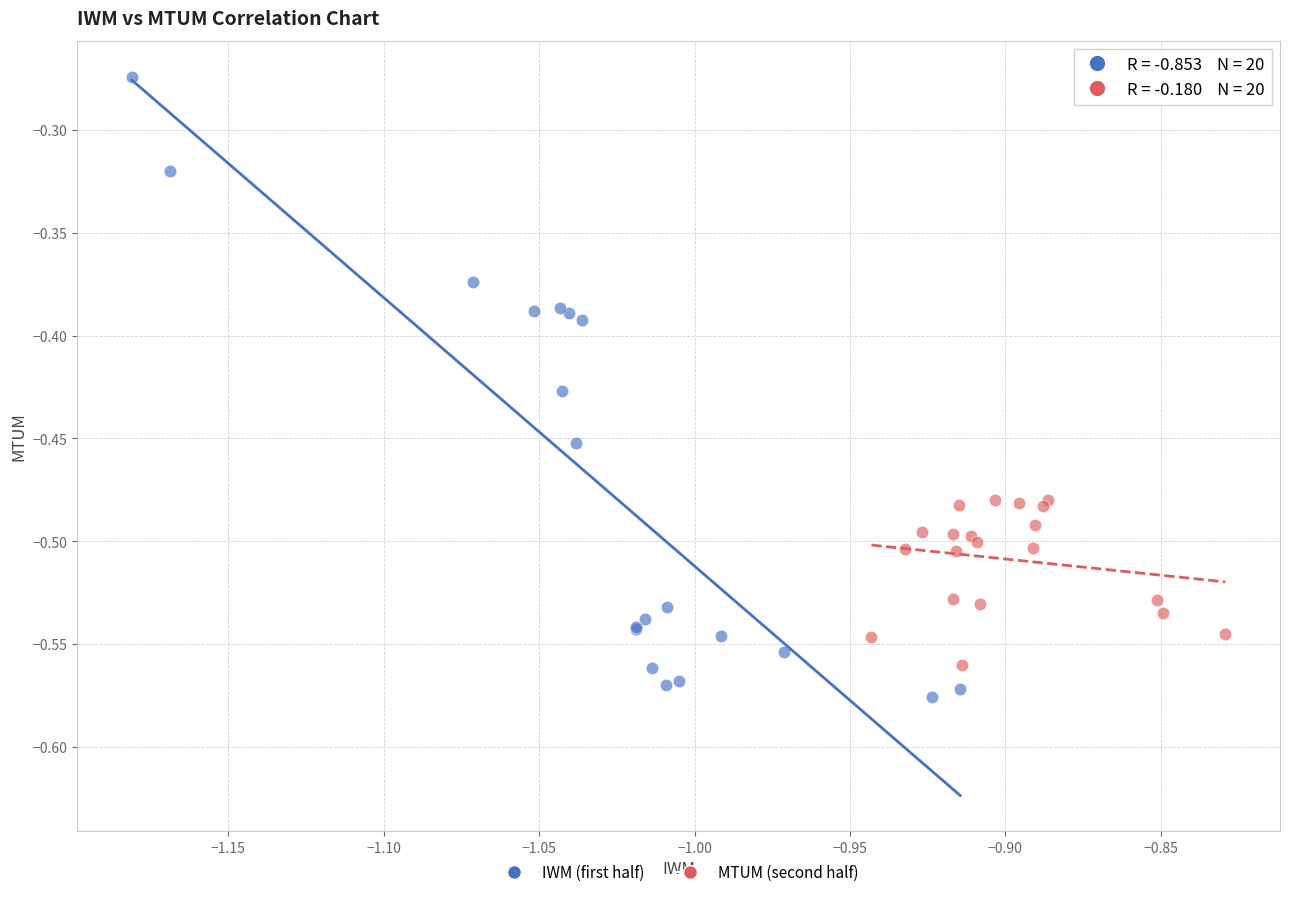

What are all the series names shown in the legend?

IWM (first half), MTUM (second half)